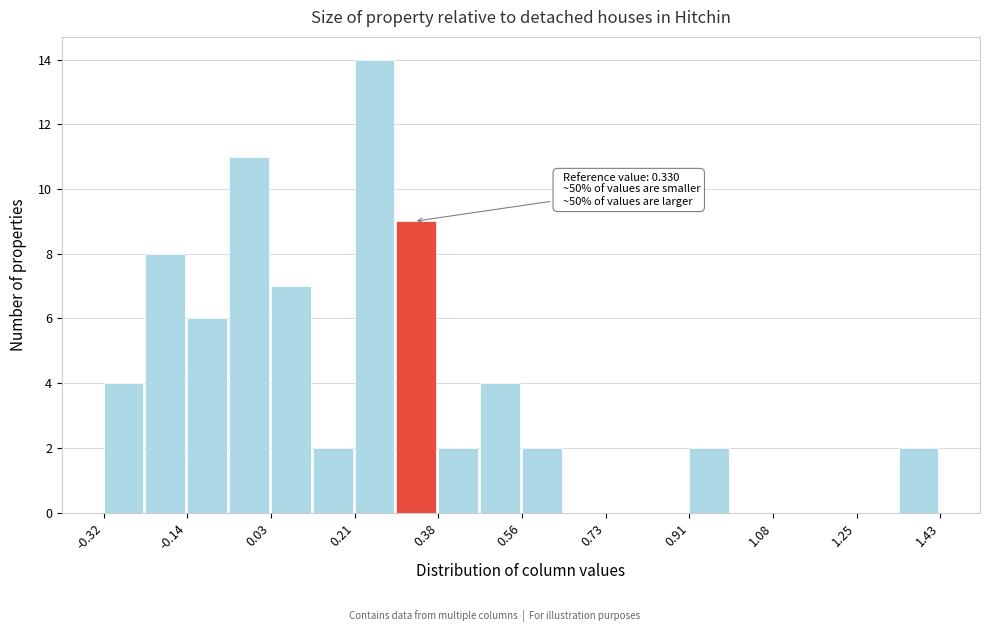

Which range on the x-axis has the tallest bar?

0.20 to 0.30